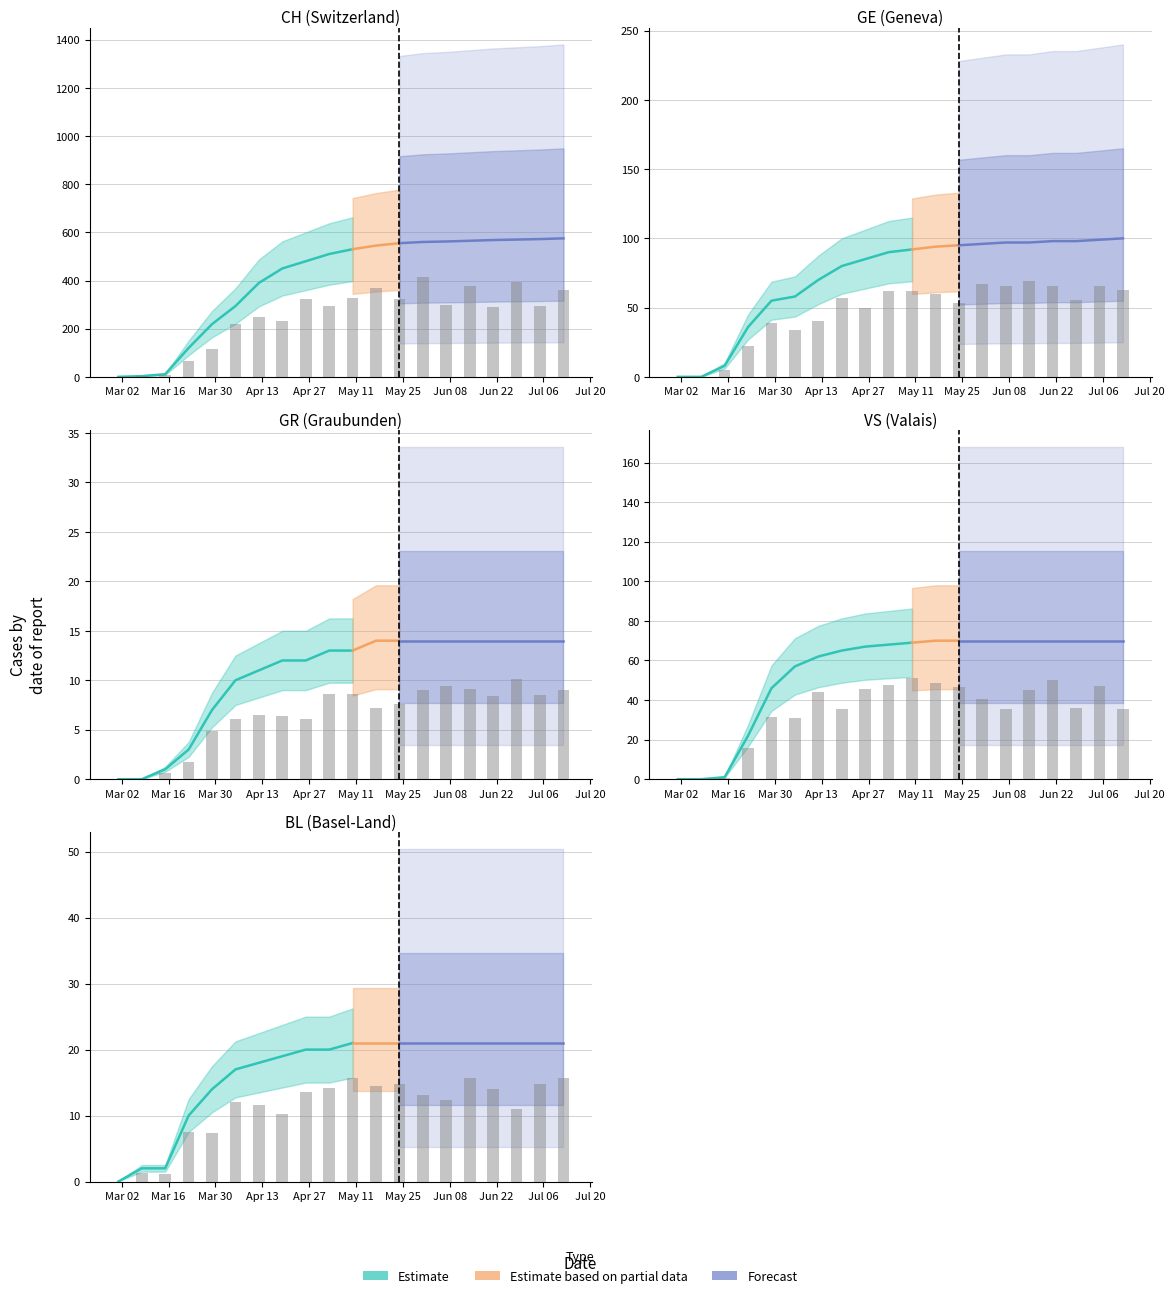

Which series has the largest total across all categories?

CH